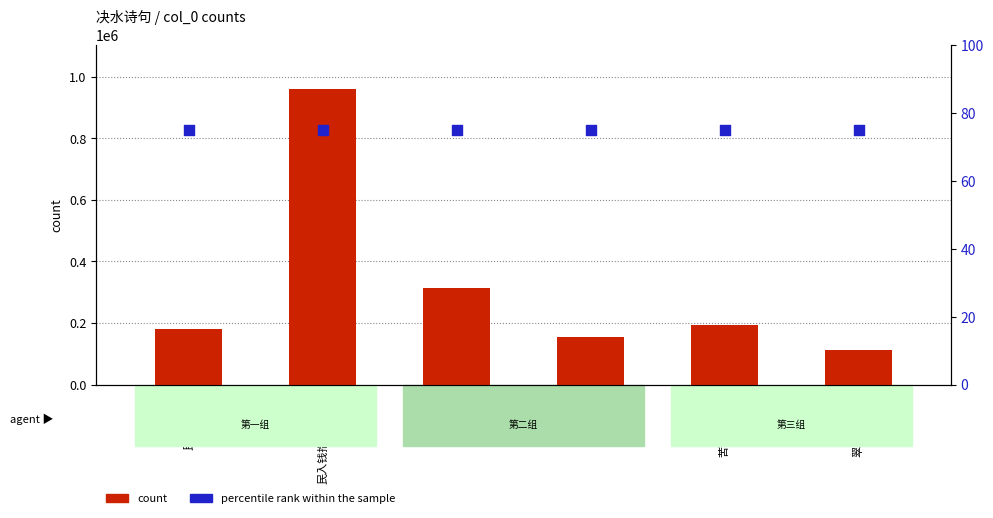

Is the value of count at 民入钱抱儥者贩妇 greater than the value of percentile rank within the sample at 民入钱抱儥者贩妇?

Yes